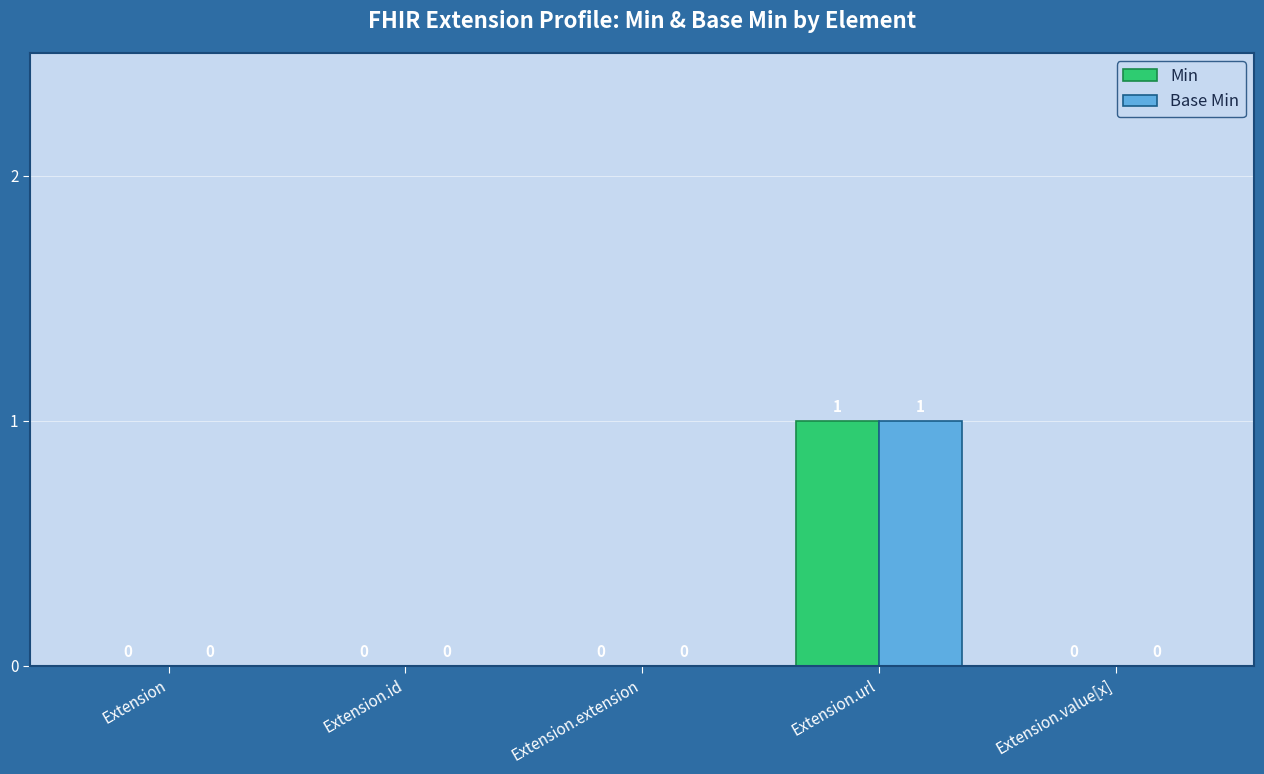

What are all the series names shown in the legend?

Min, Base Min